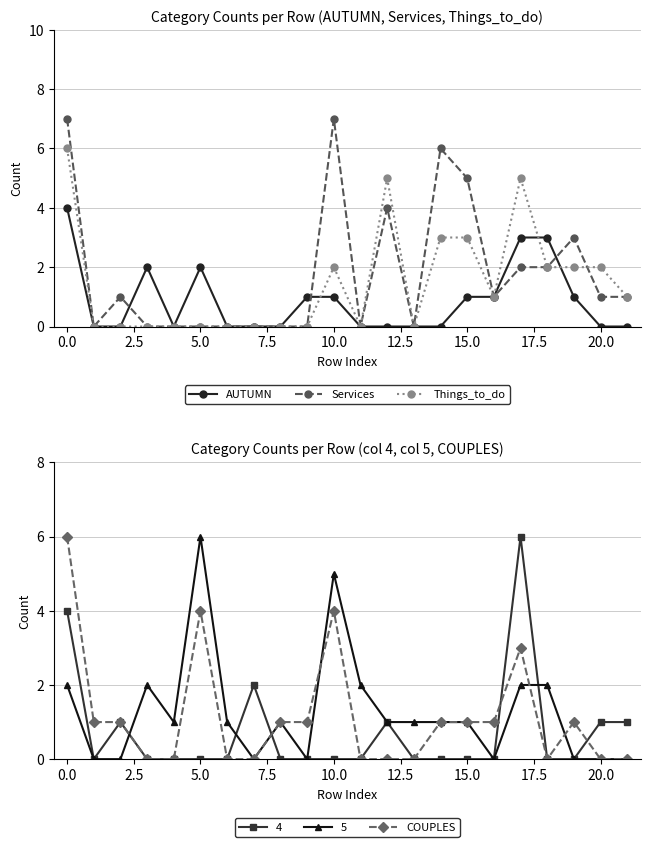

True or false: Services has more than 0 interior local peaks.

True